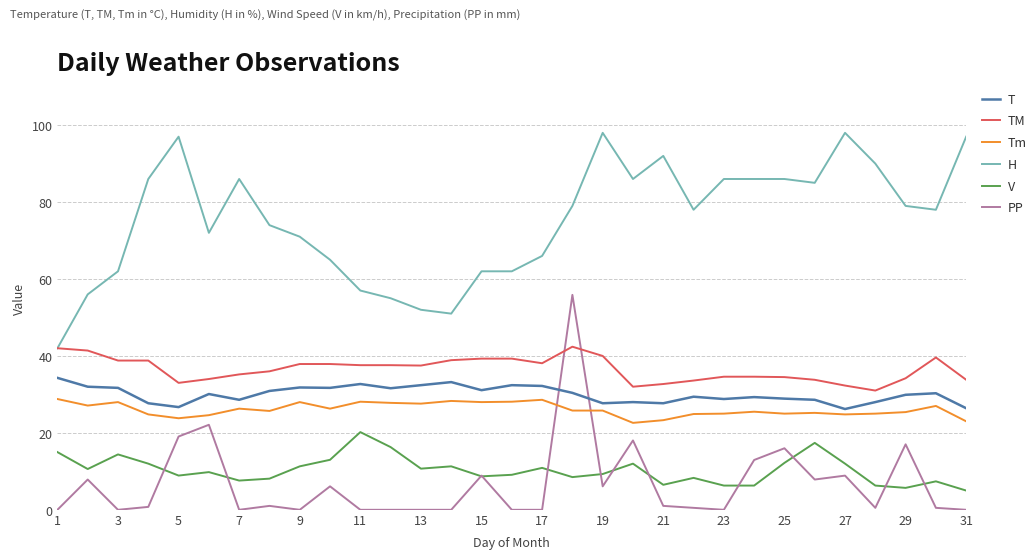

Which series has the largest total across all categories?

H